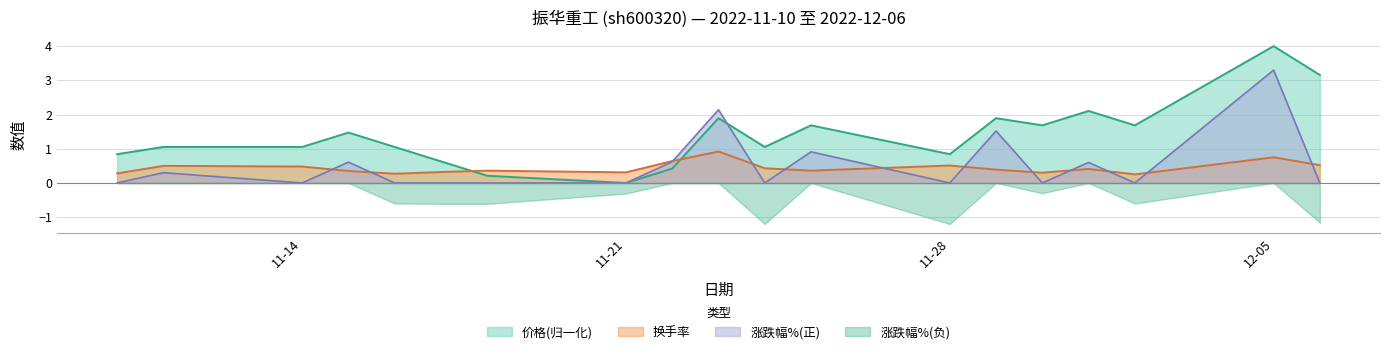

How many data points in 价格 are less than 1?

6